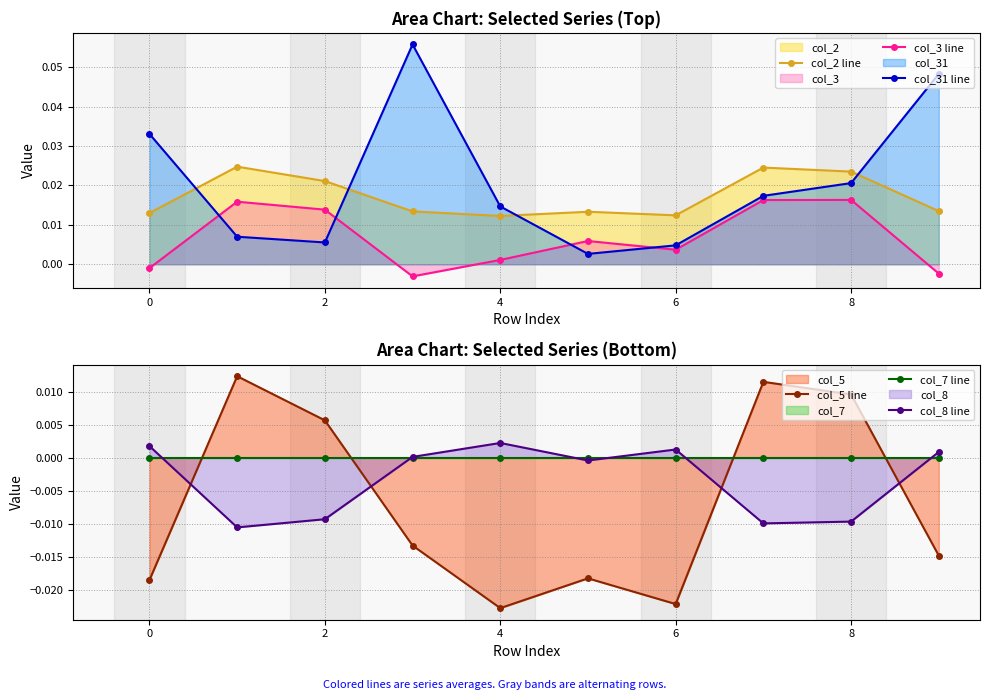

In col_3 line, how many points are higher than both neighbors (excluding endpoints)?

3